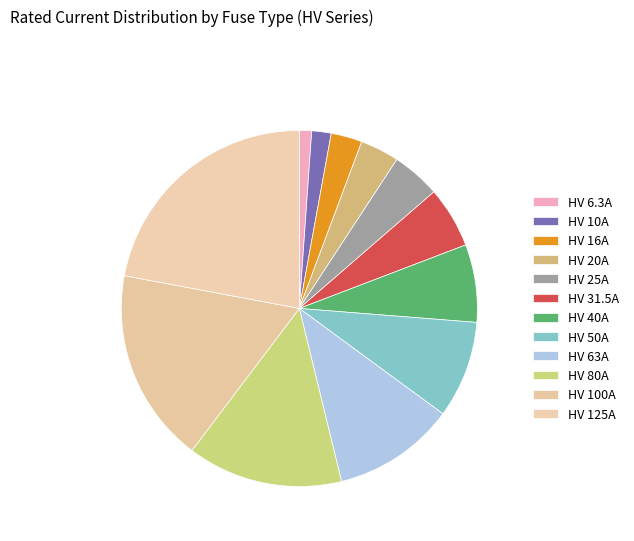

What is the change in value from HV 25A to HV 40A?

+15.0